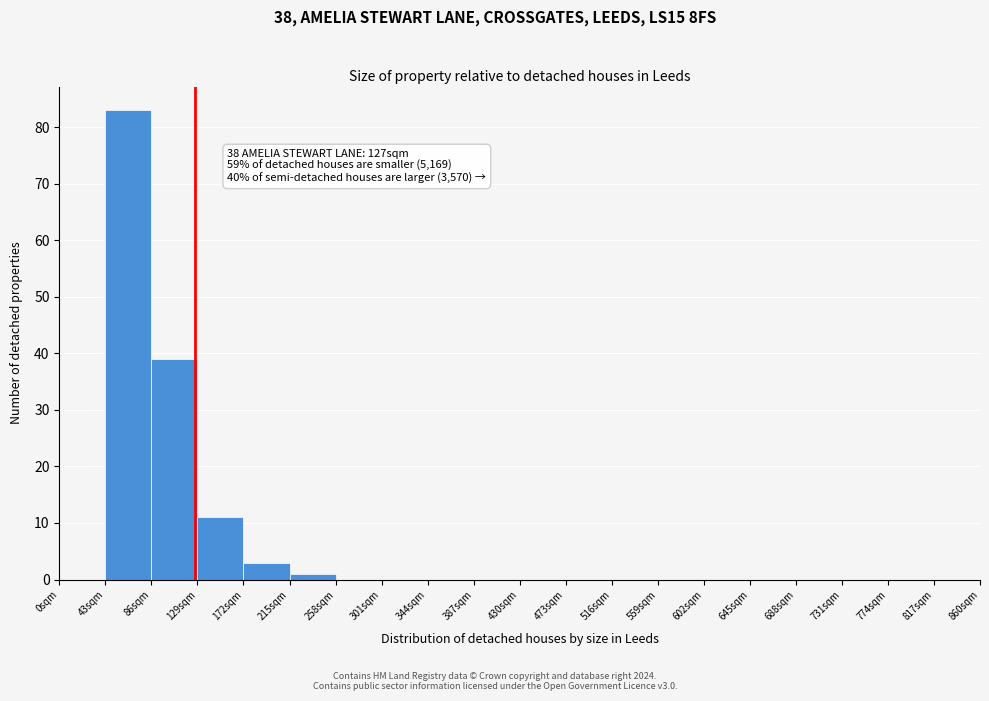

Which range on the x-axis has the tallest bar?

43 to 86